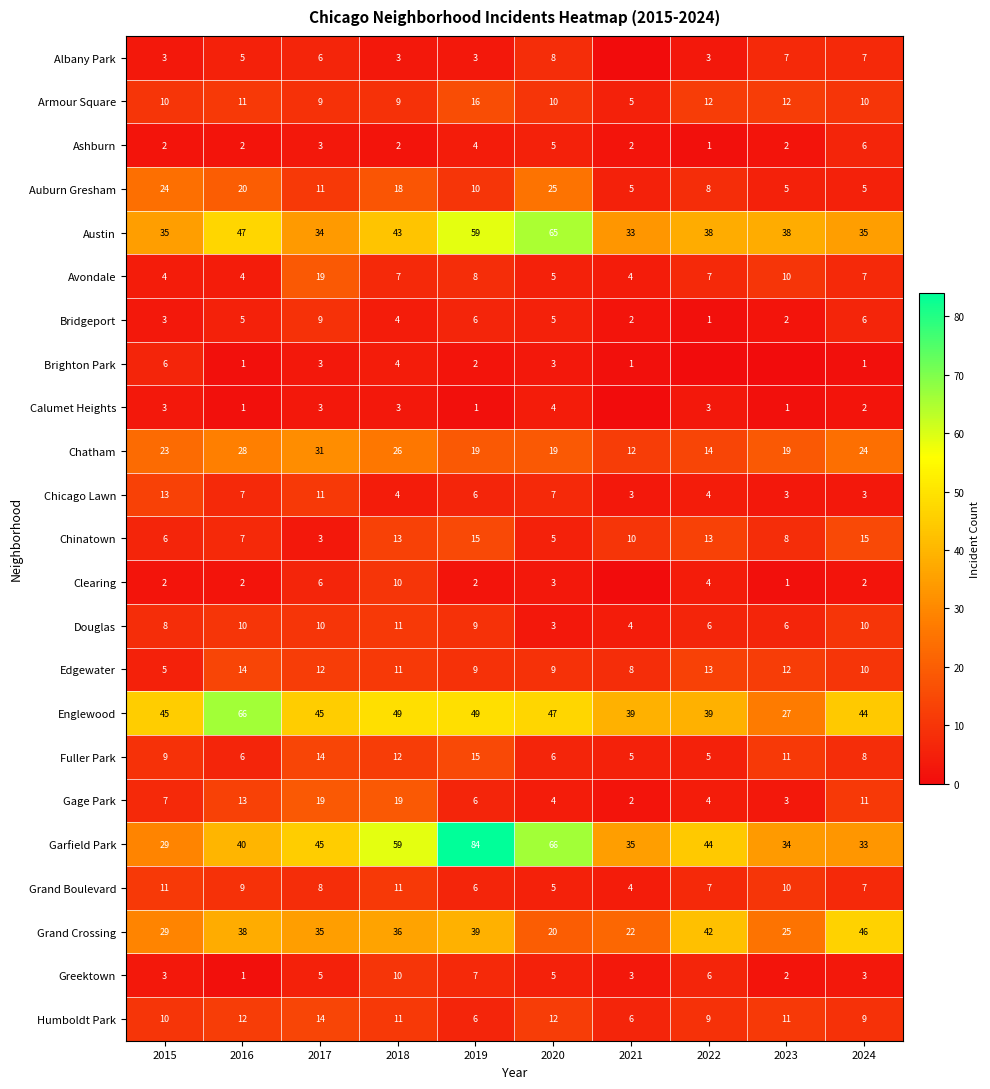

At which label is Grand Crossing closest to 33?

2017